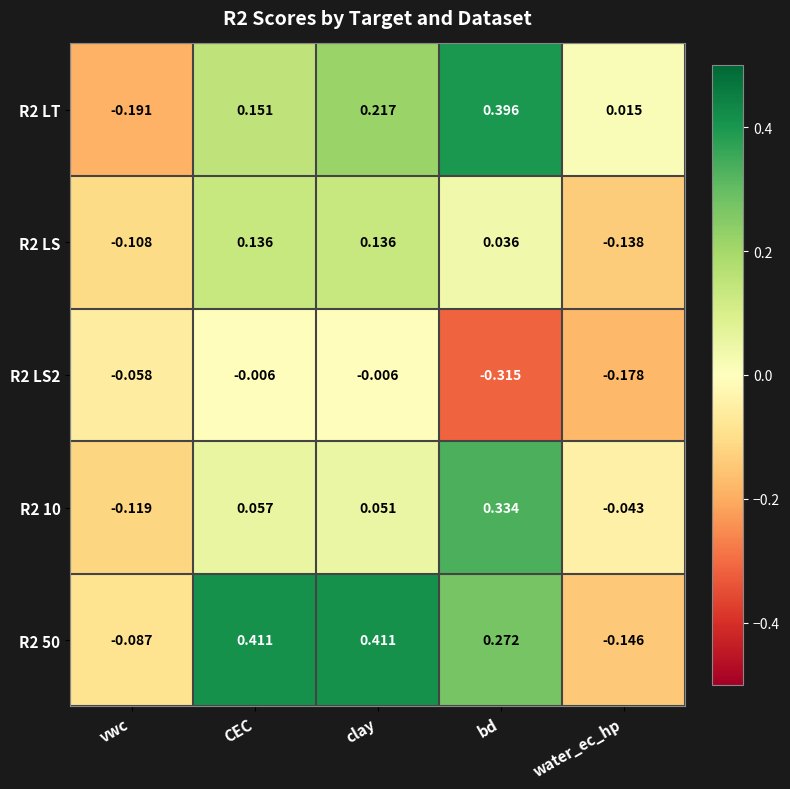

List the labels in order of R2 LT value, largest first.

bd, clay, CEC, water_ec_hp, vwc